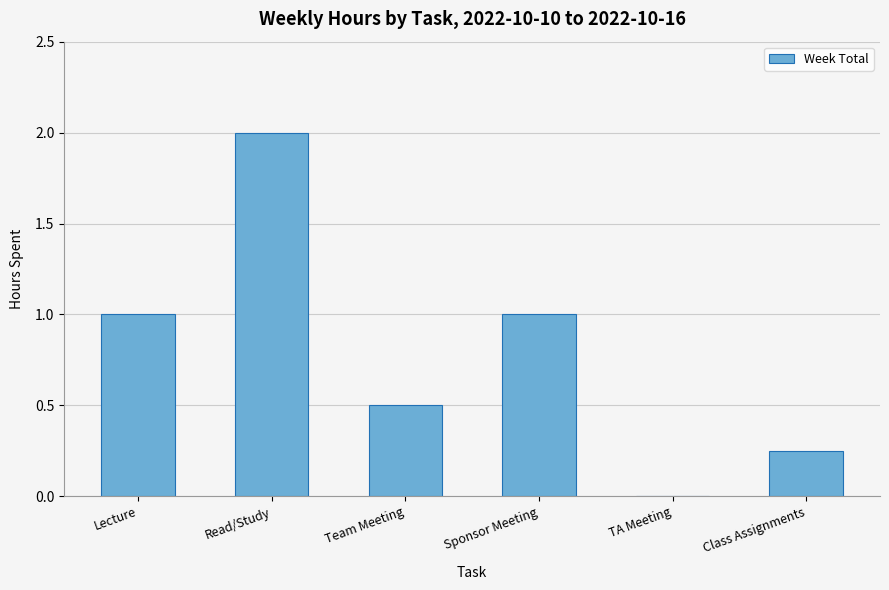

How many distinct data groups are displayed?

1